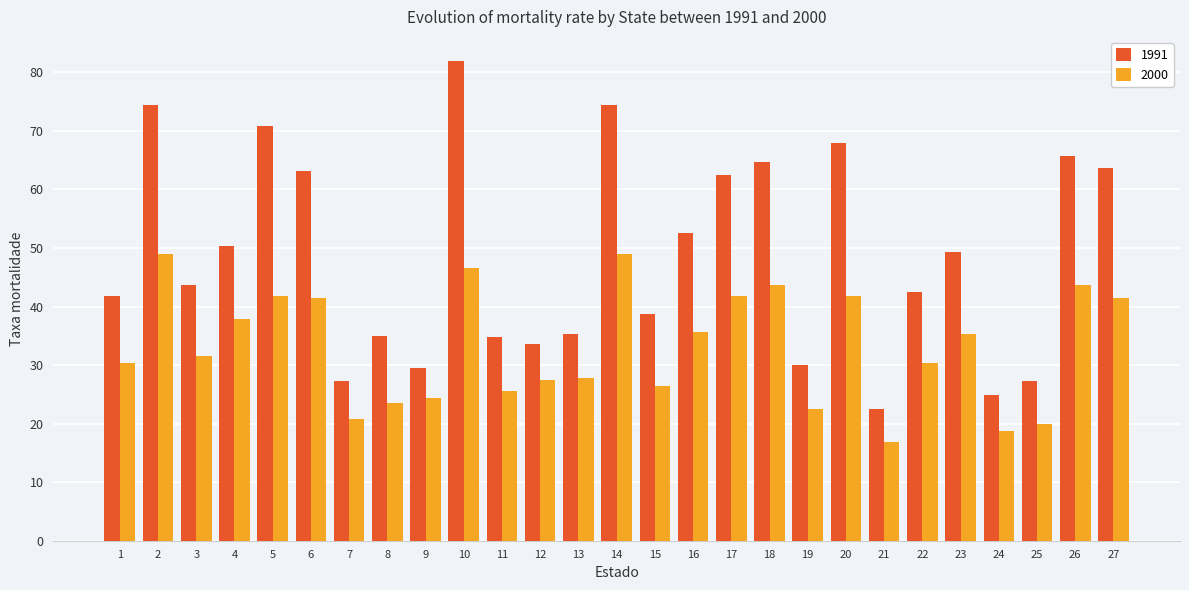

Which series has the largest range (max minus min)?

1991